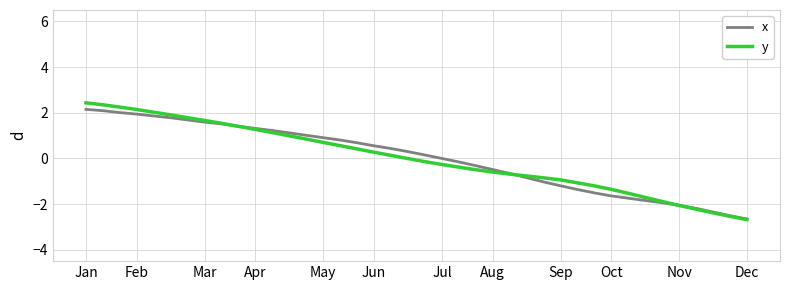

Is this an area chart (filled region under the line)?

No